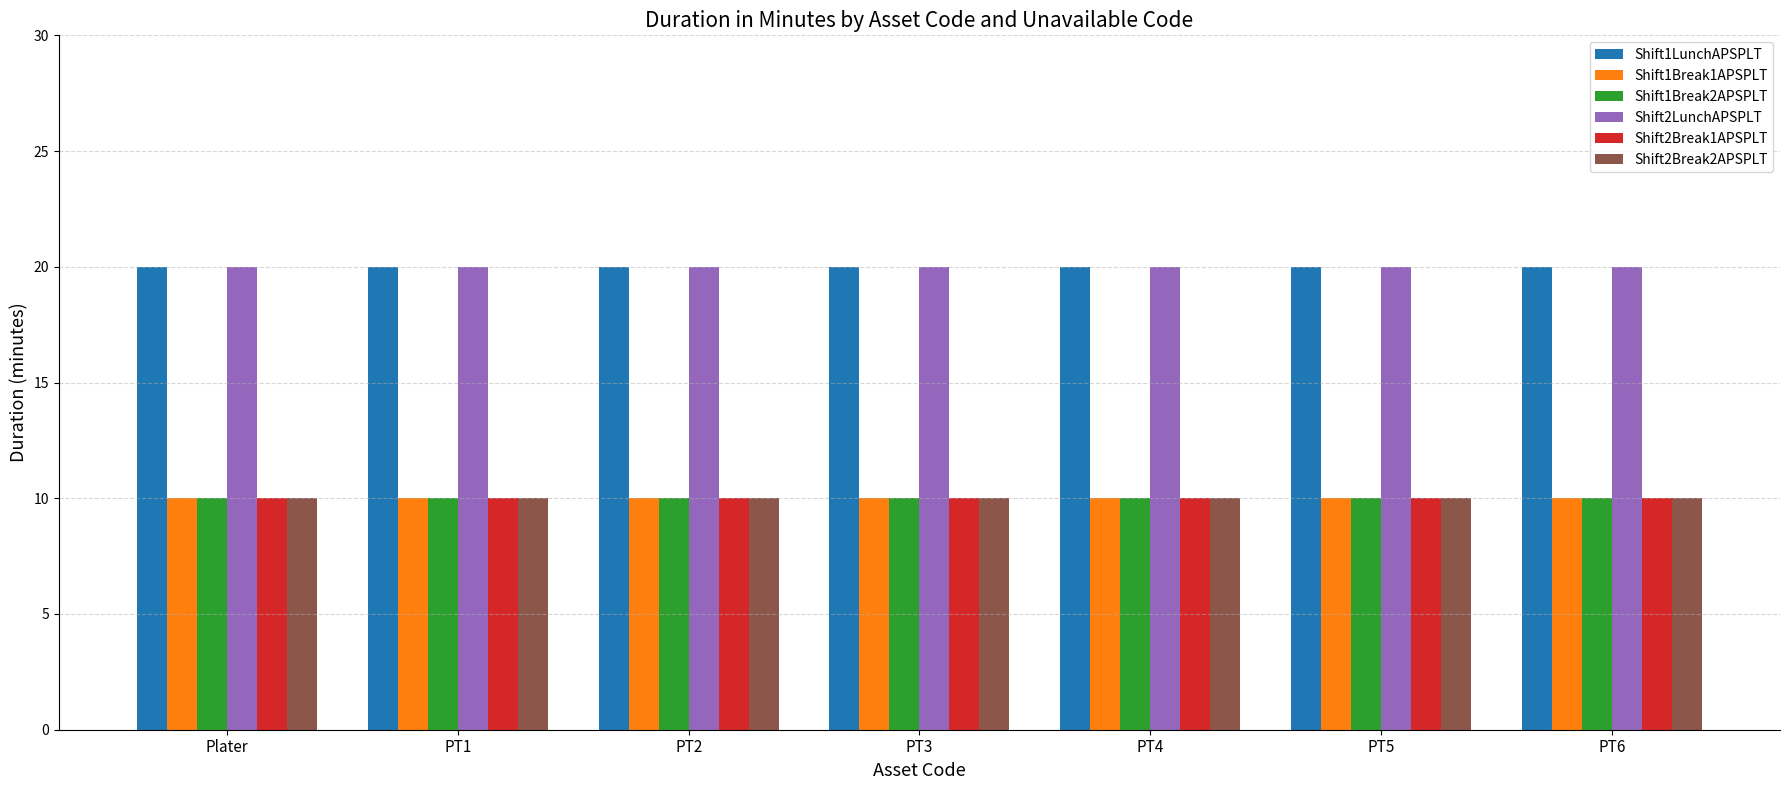

What is the highest value of the Shift2Break2APSPLT series?

10